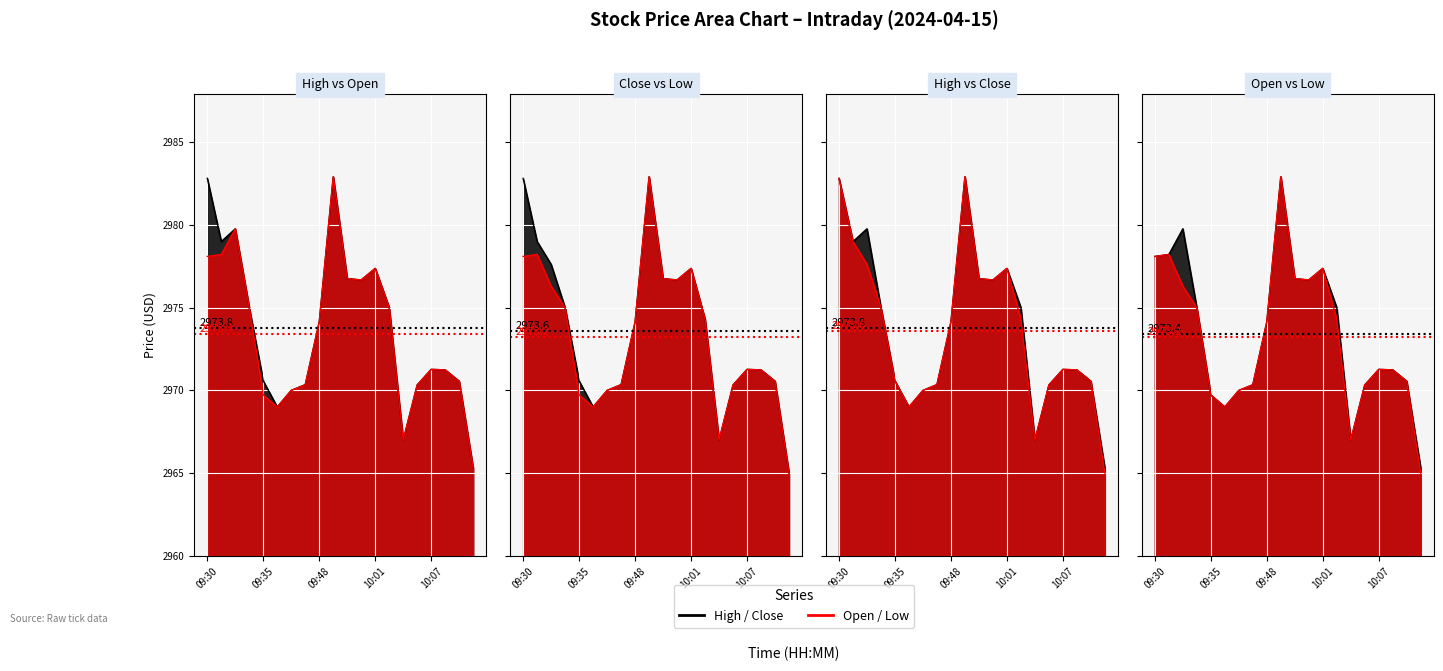

How many data points in Open line are above 2974?

10